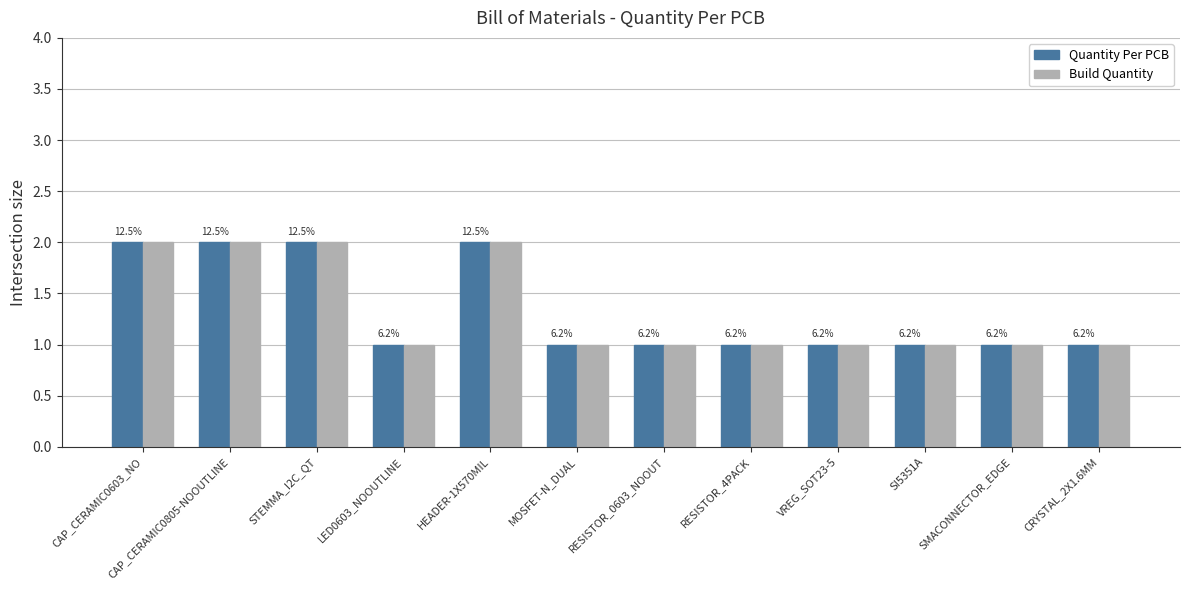

How many bars are there in each group?

2